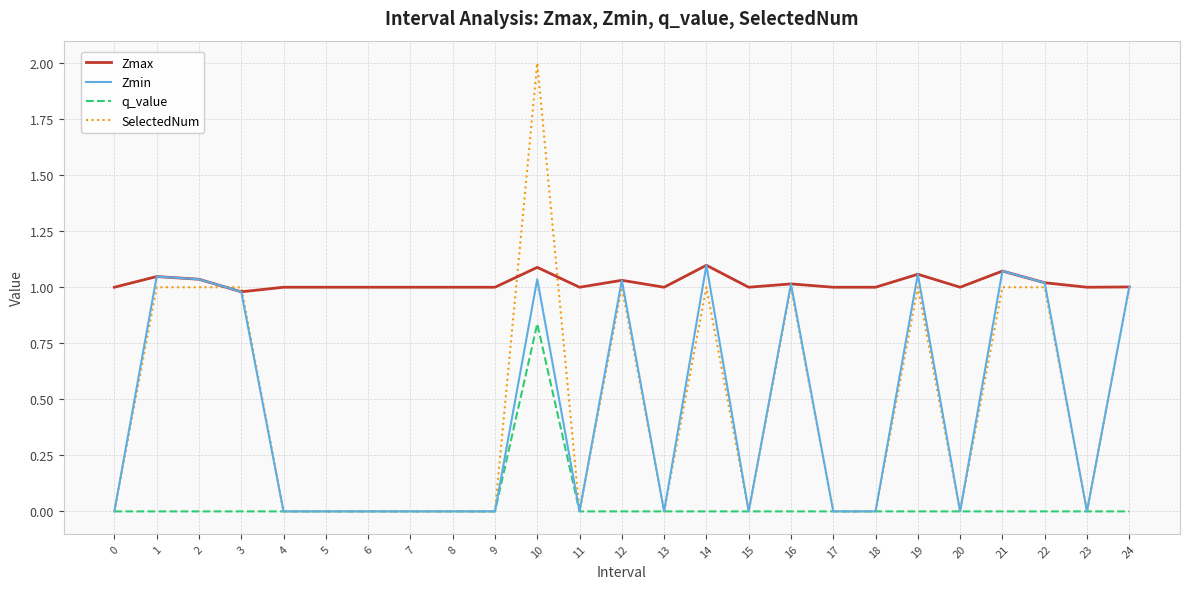

Which series changed the most between 17 and 24?

Zmin